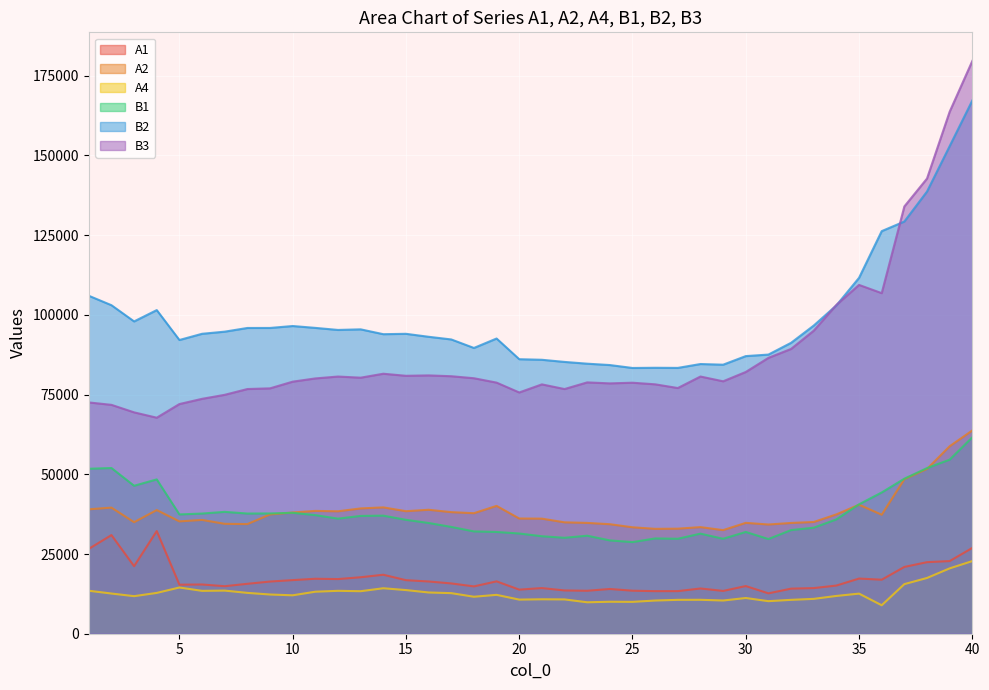

Which series has the largest range (max minus min)?

B3